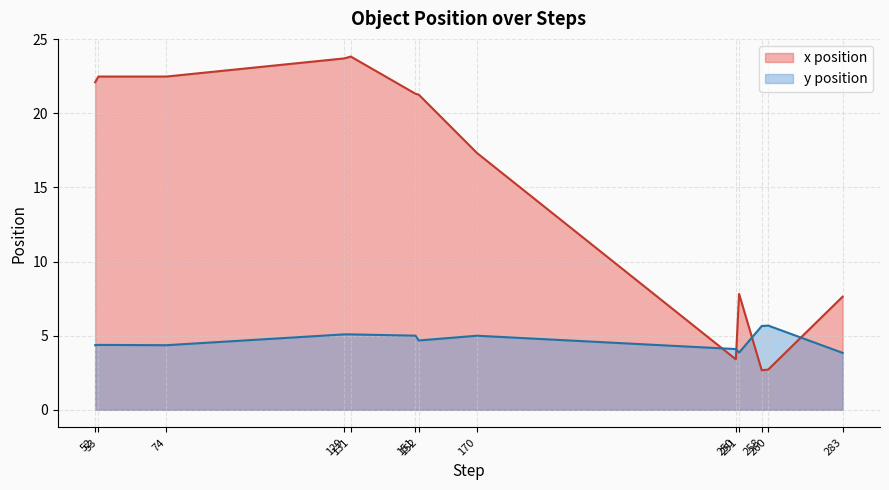

Which series ends up on top after the final intersection of y position and x position?

x position